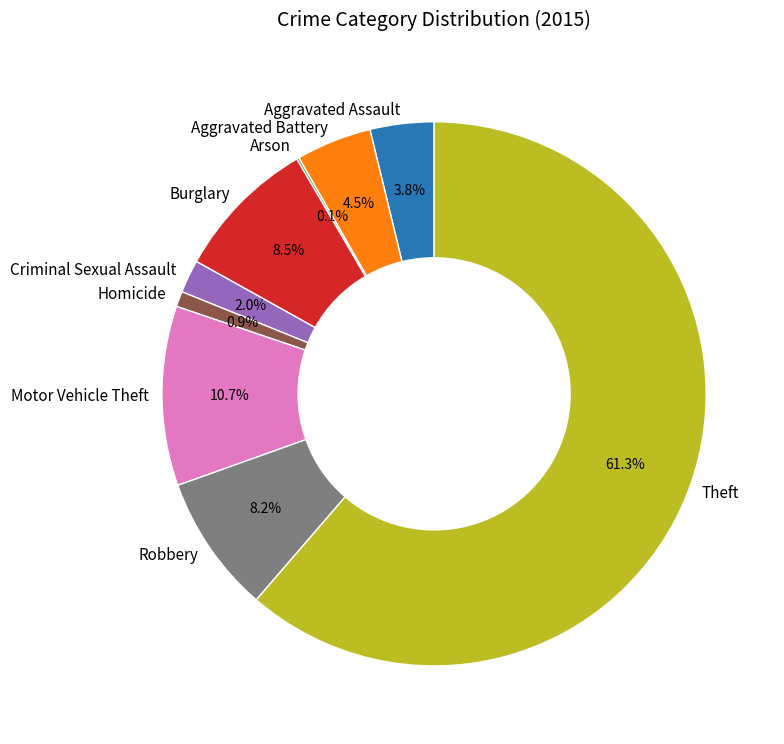

What percentage do Aggravated Assault and Motor Vehicle Theft together represent?

14.5%